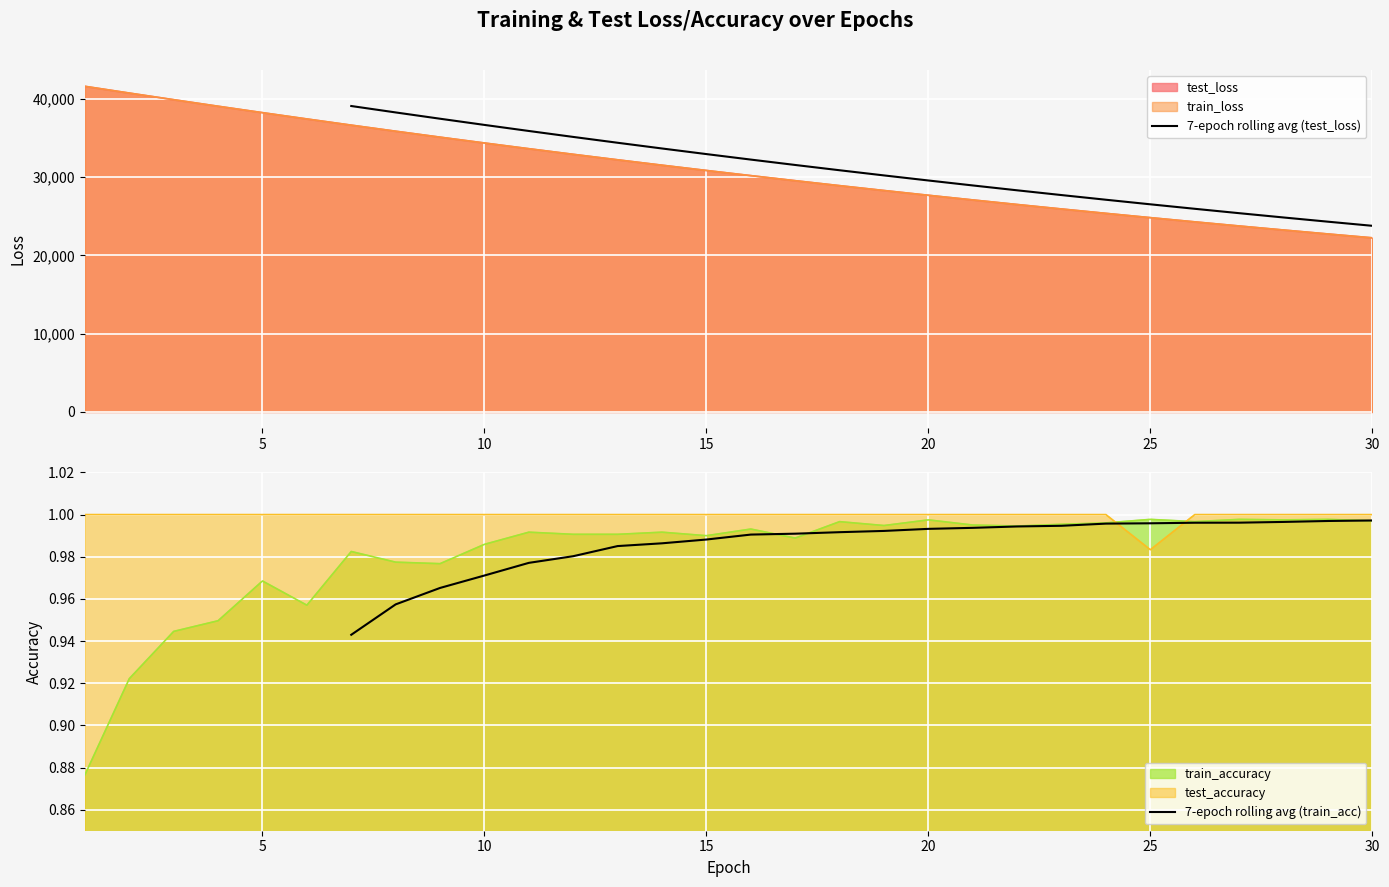

What is the highest value of the train_loss series?

41610.4